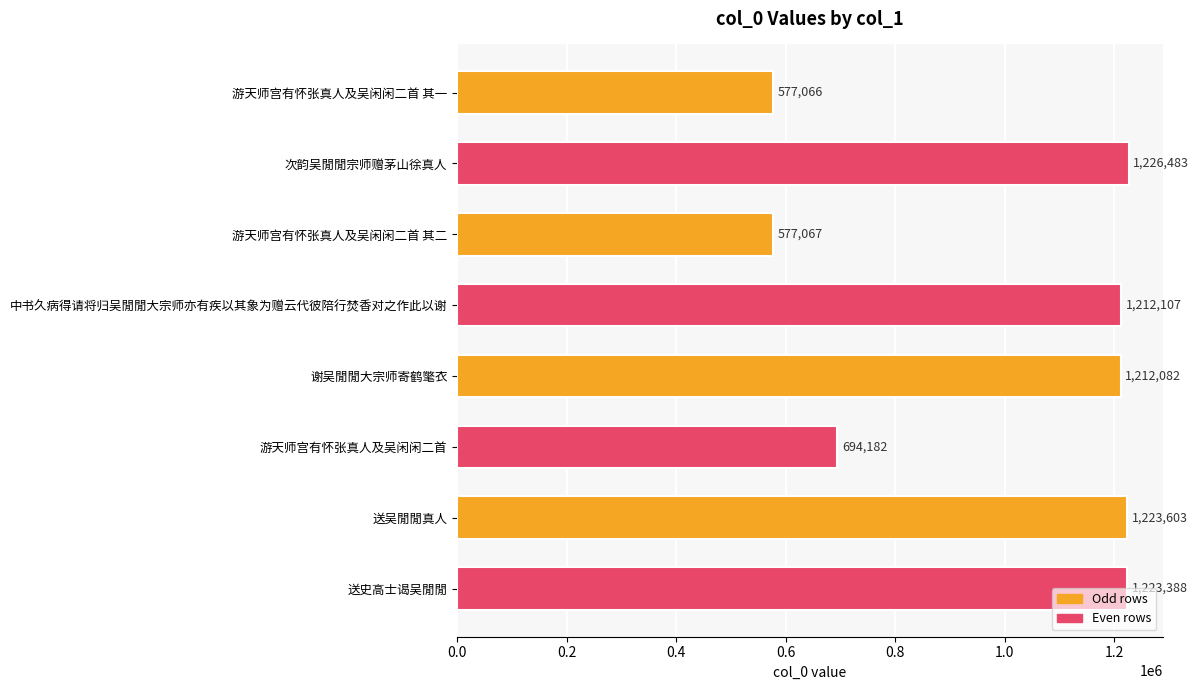

List the labels in order of value, largest first.

次韵吴閒閒宗师赠茅山徐真人, 送吴閒閒真人, 送史高士谒吴閒閒, 中书久病得请将归吴閒閒大宗师亦有疾以其象为赠云代彼陪行焚香对之作此以谢, 谢吴閒閒大宗师寄鹤氅衣, 游天师宫有怀张真人及吴闲闲二首, 游天师宫有怀张真人及吴闲闲二首 其二, 游天师宫有怀张真人及吴闲闲二首 其一